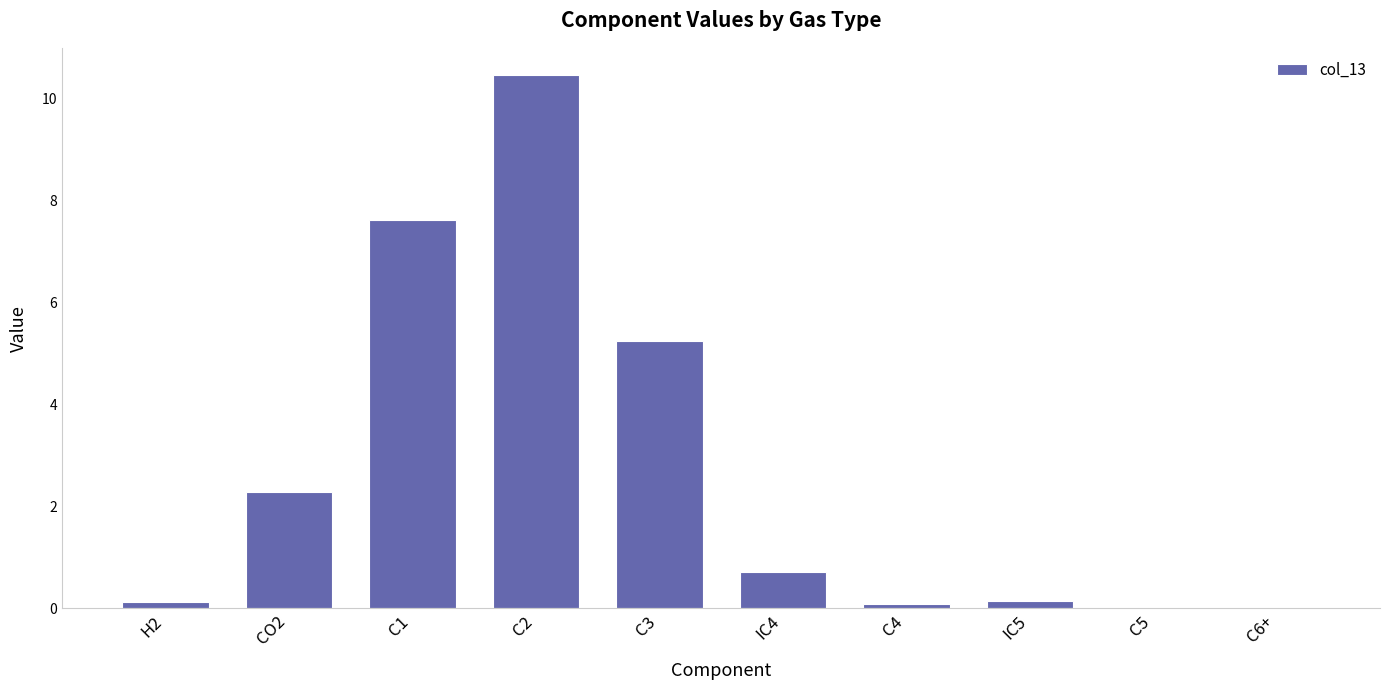

Count the number of categories in the chart.

10